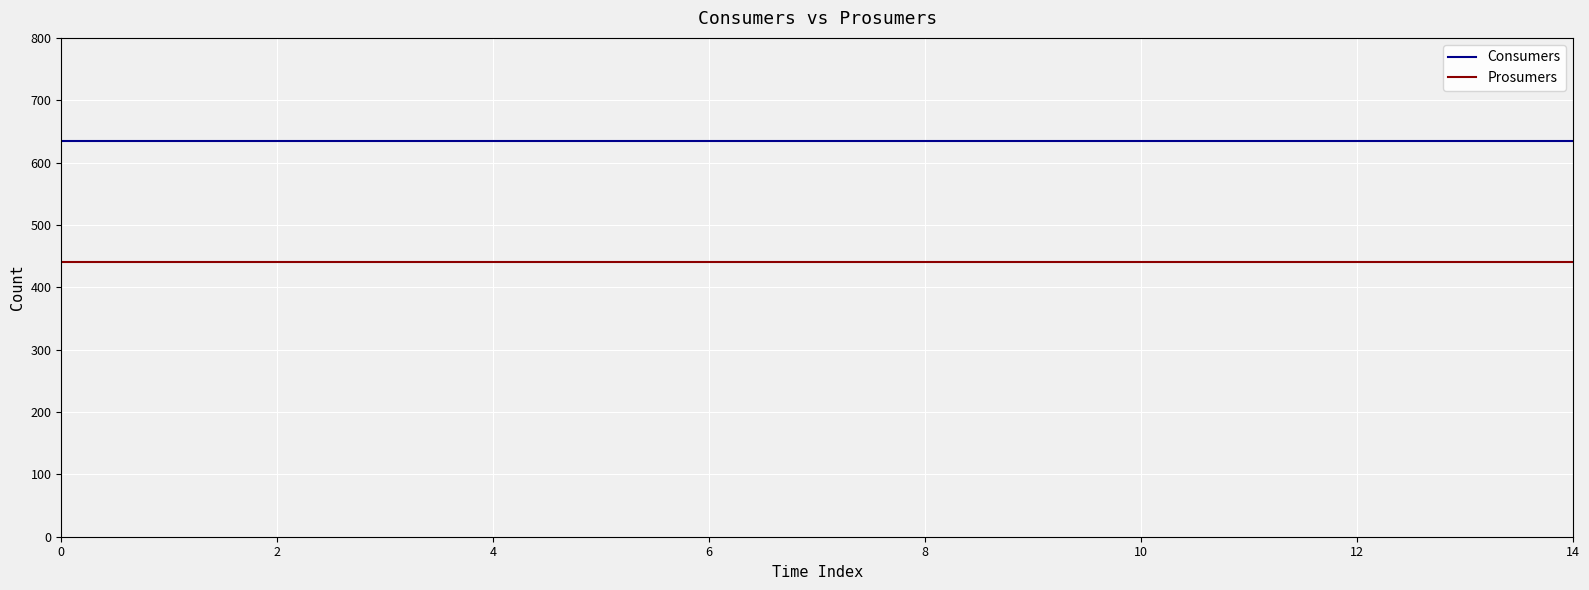

List the series in order of their overall mean, highest first.

Consumers, Prosumers